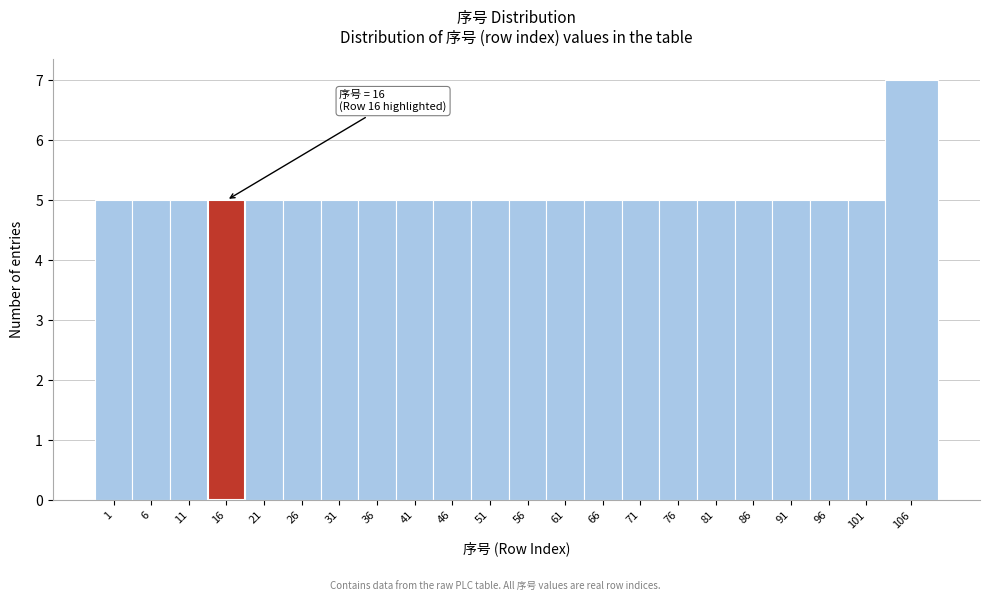

Reading left to right, what are all the values shown in this chart?

5	5	5	5	5	5	5	5	5	5	5	5	5	5	5	5	5	5	5	5	5	7